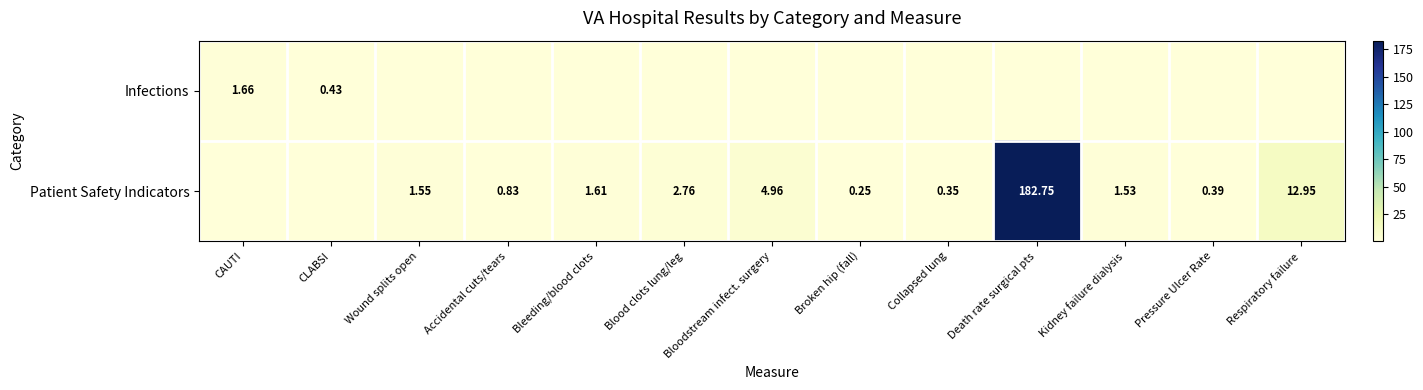

At which label does Patient Safety Indicators reach its peak?

Death rate surgical pts